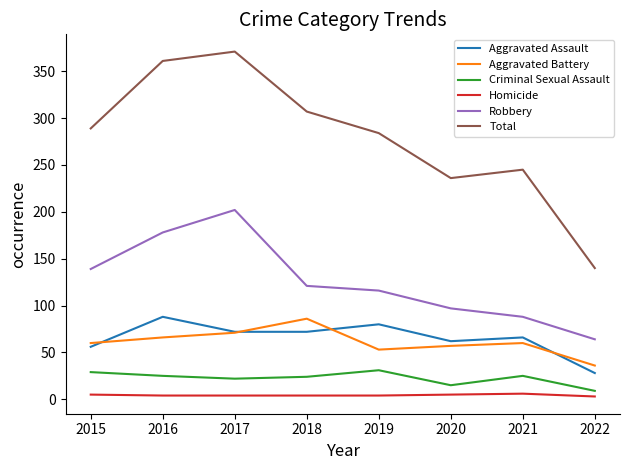

What is the total value across all series at 2020?

472